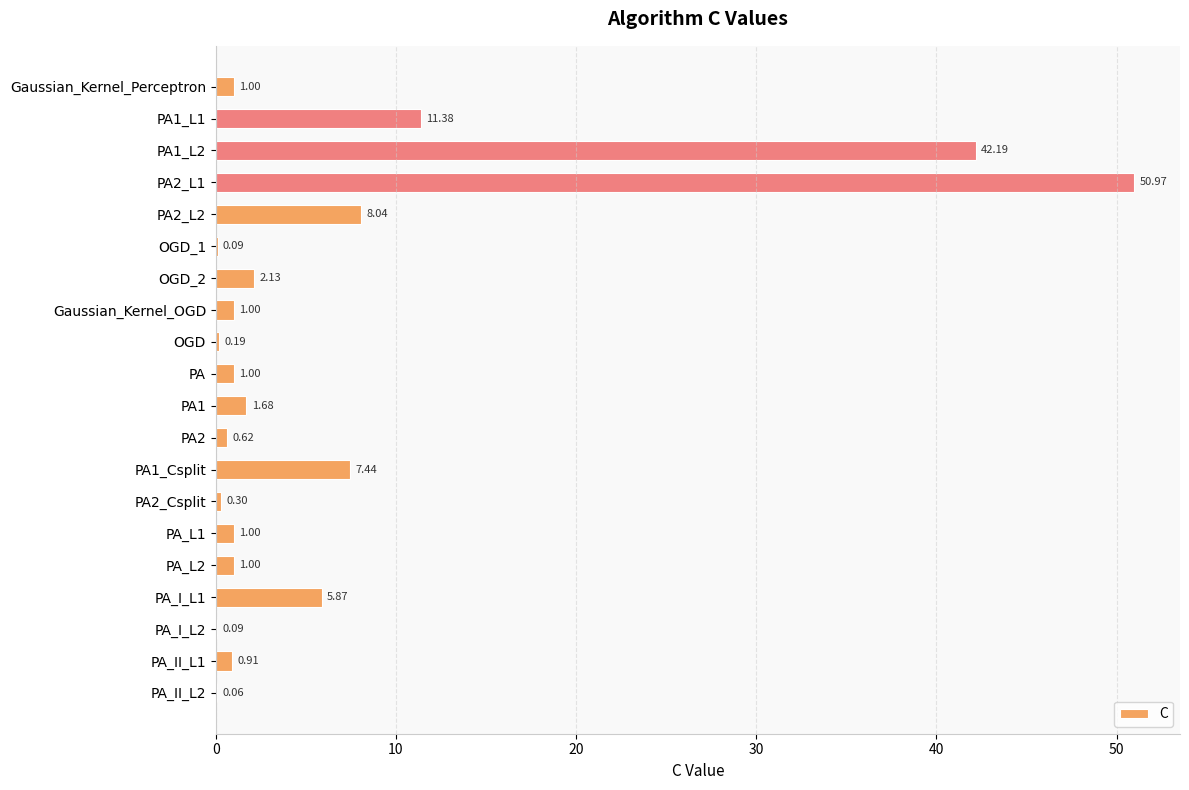

What is the greatest value displayed?

51.0